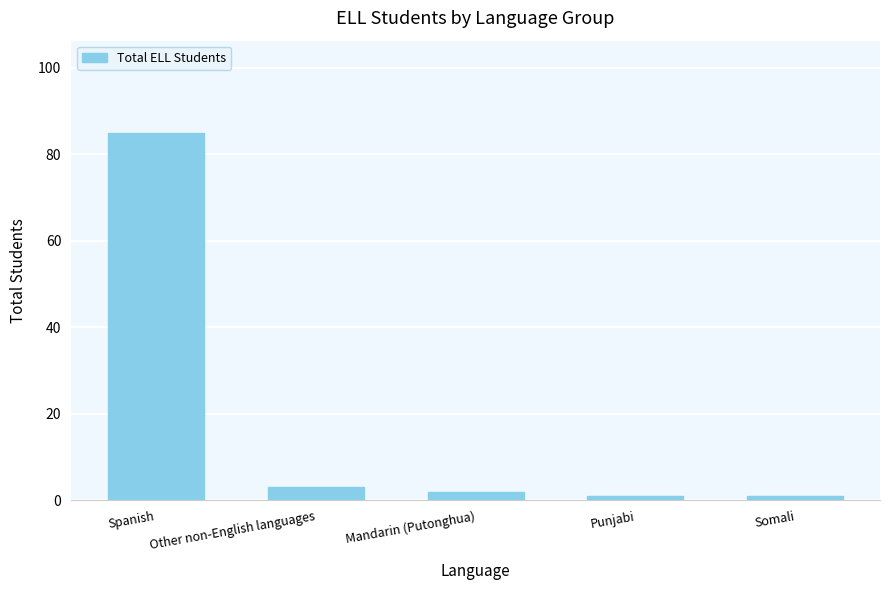

What is the greatest value displayed?

85